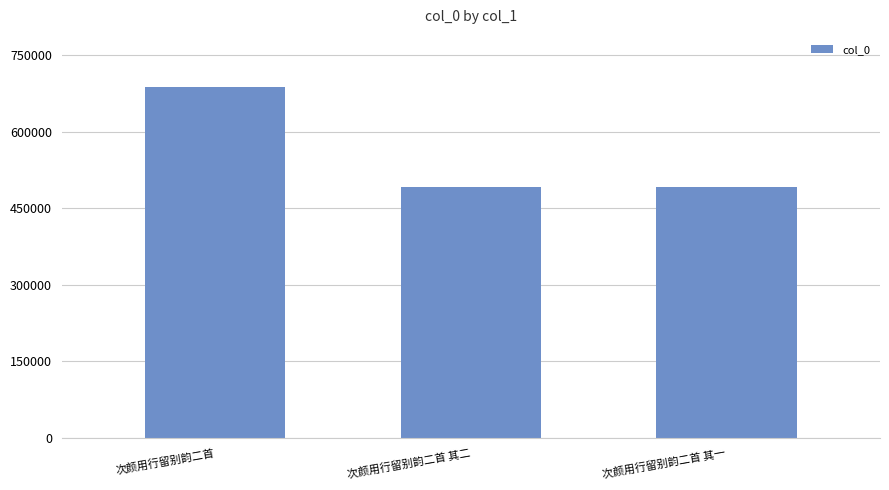

Which category has the highest value across all series?

次颜用行留别韵二首